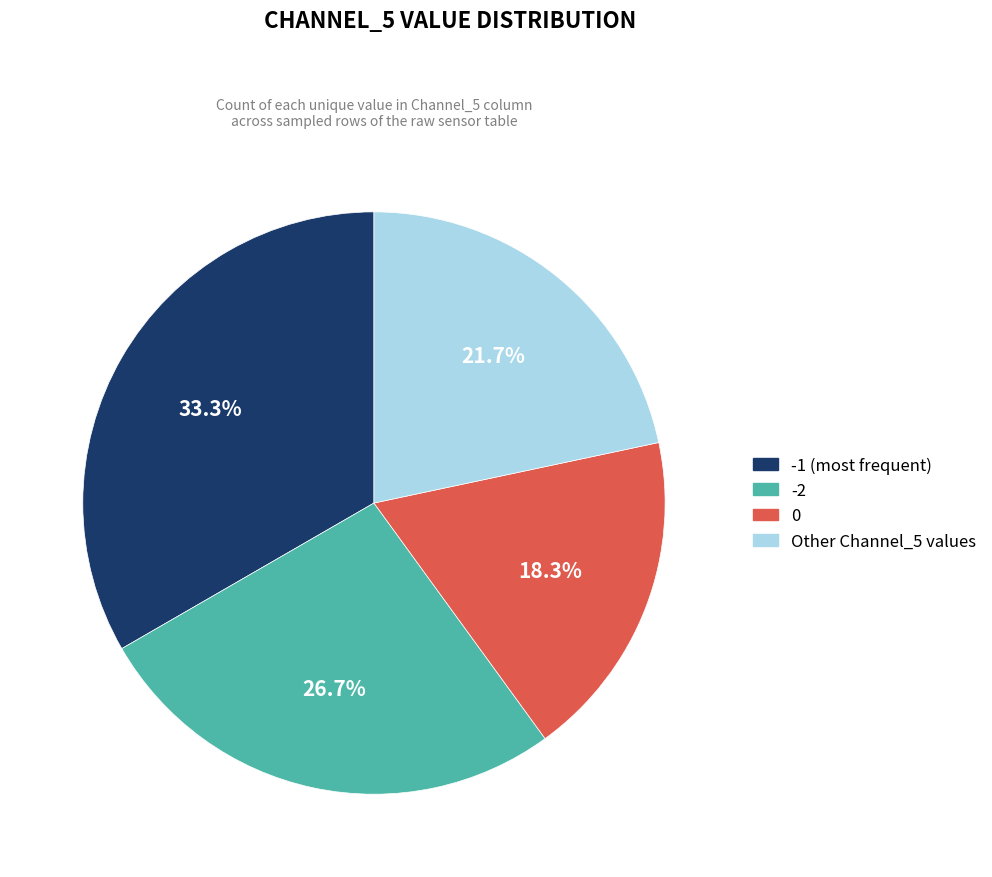

Does any single category account for the majority?

No